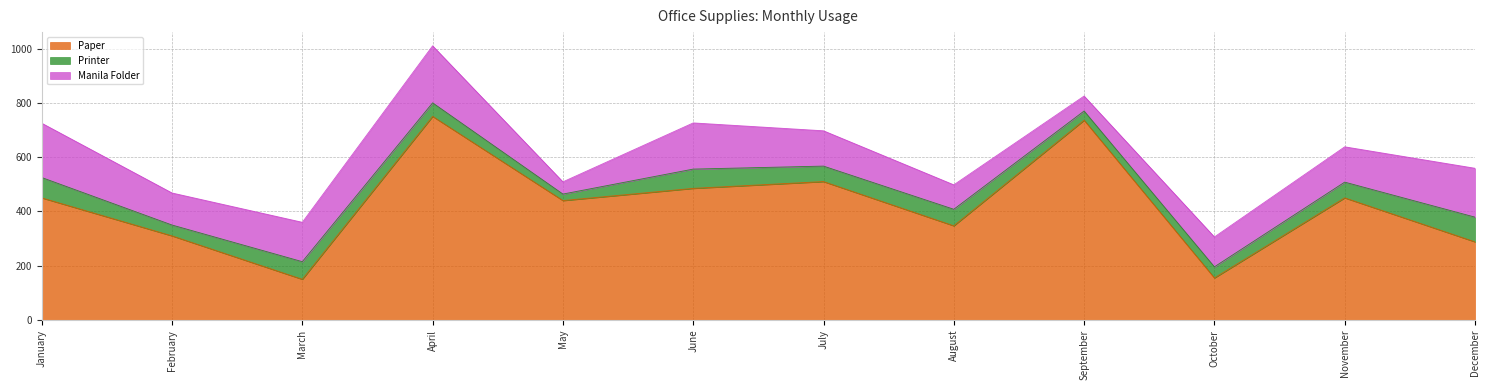

Which category has the lowest value in the Paper series?

March